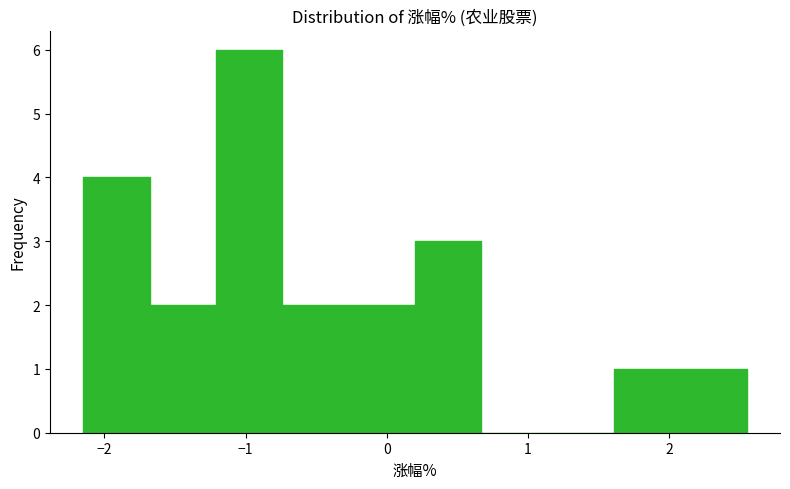

Over which range of the x-axis is the bar tallest?

-1.21 to -0.74